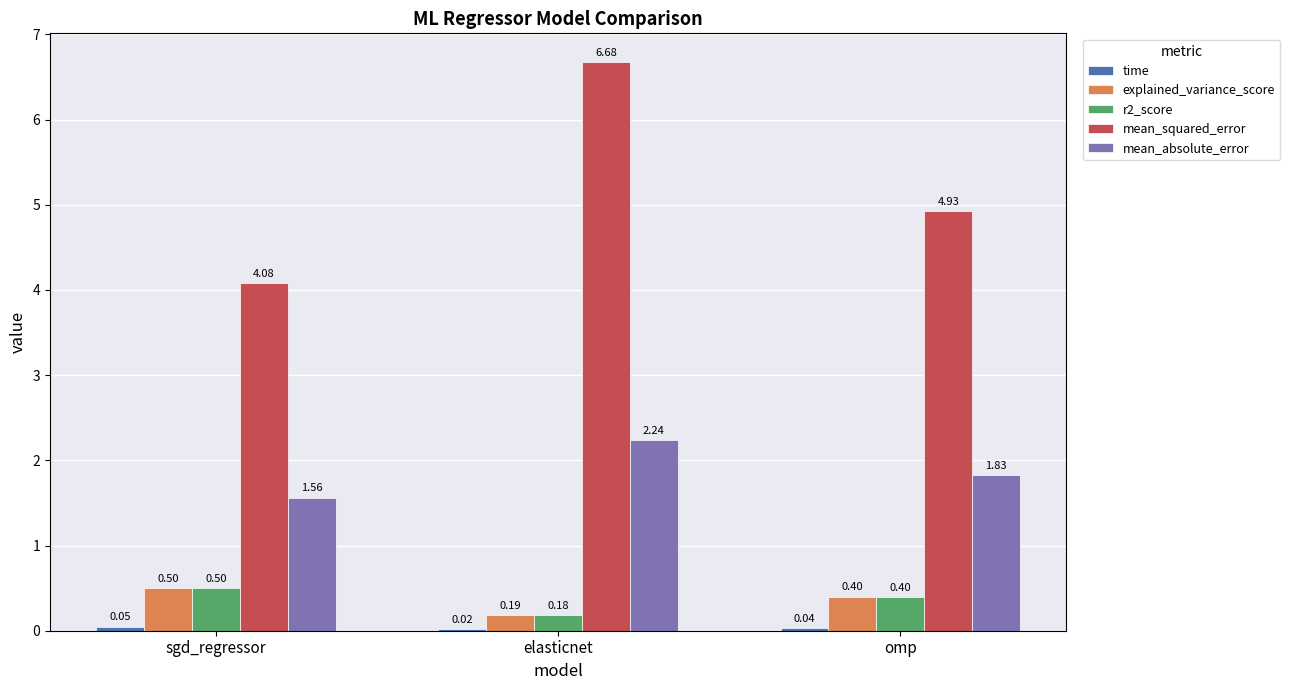

Which series has the largest total across all categories?

mean_squared_error